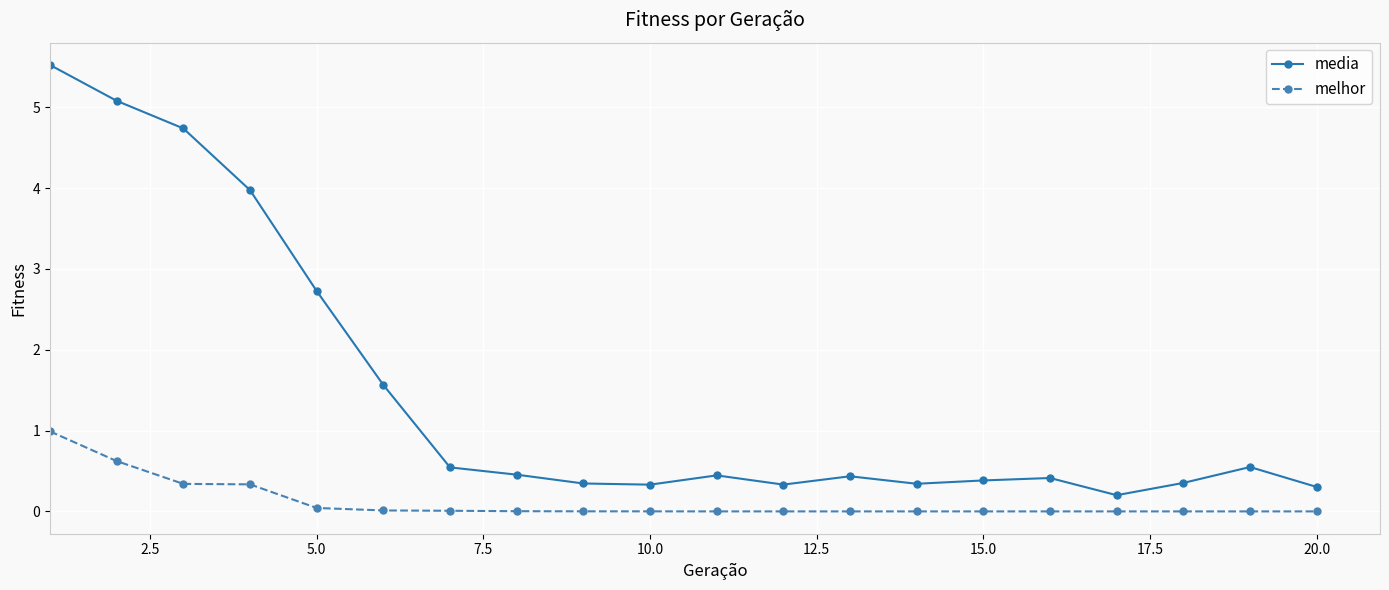

What is the value of the melhor point at the 4th from the left?

0.3